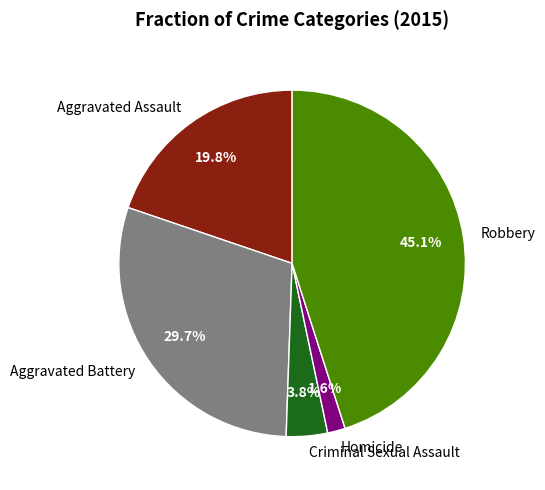

Count the number of slices in the pie.

5